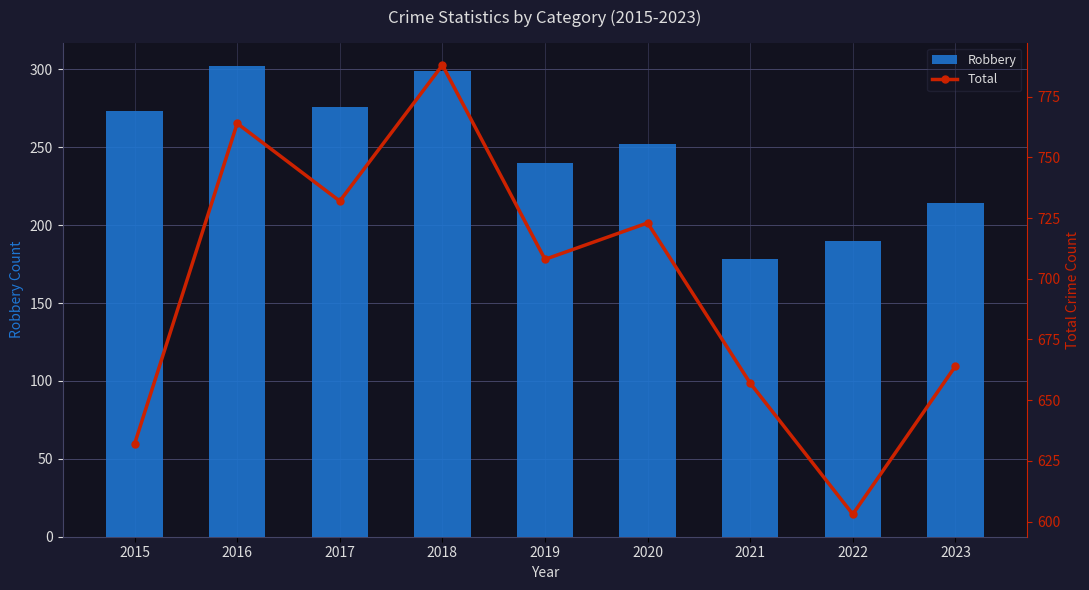

Where does the Total series first go above 708?

2016